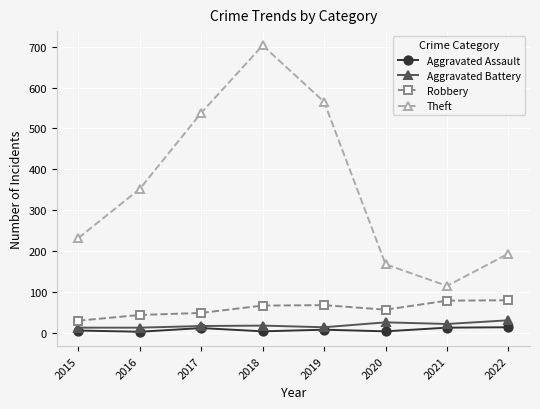

The value of Robbery at 2022 is 46. True or false?

False